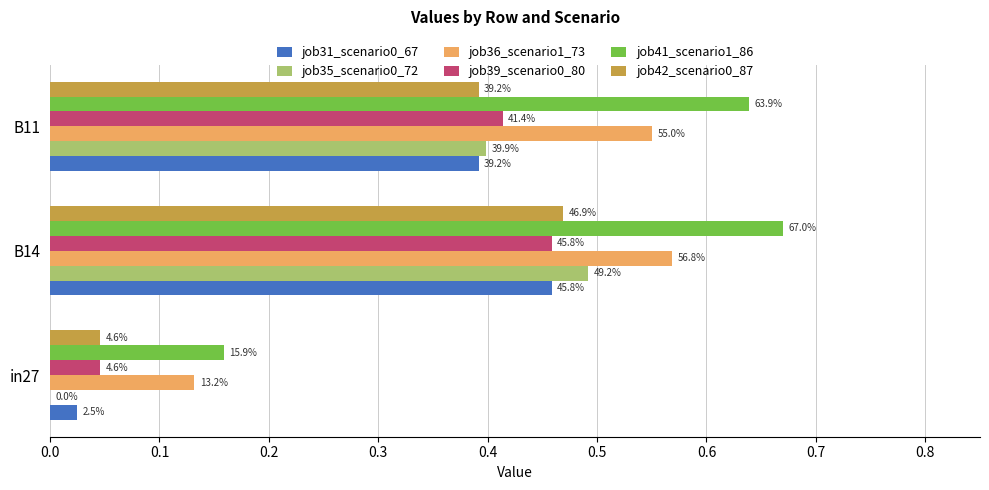

How many series are shown in this chart?

6